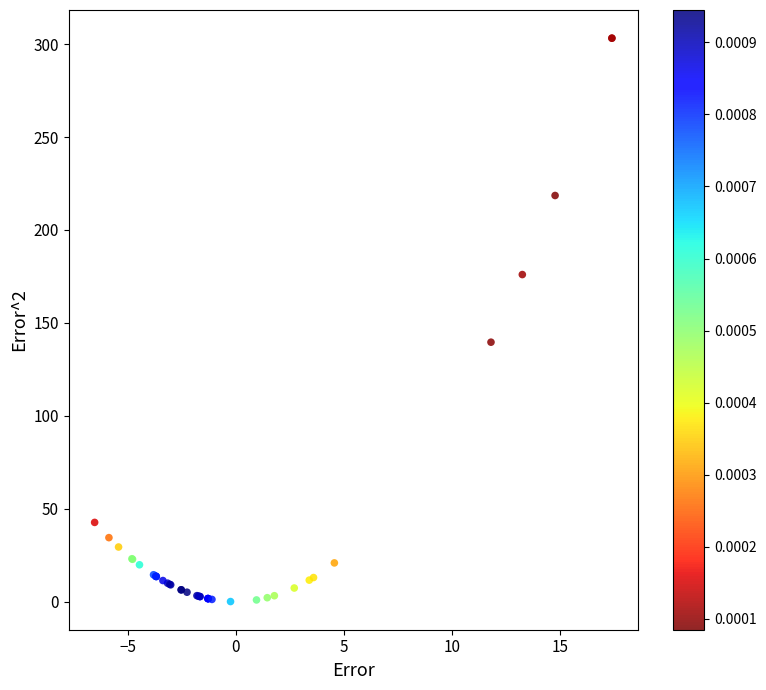

What Y value in the scatter plot is closest to 151?

139.6